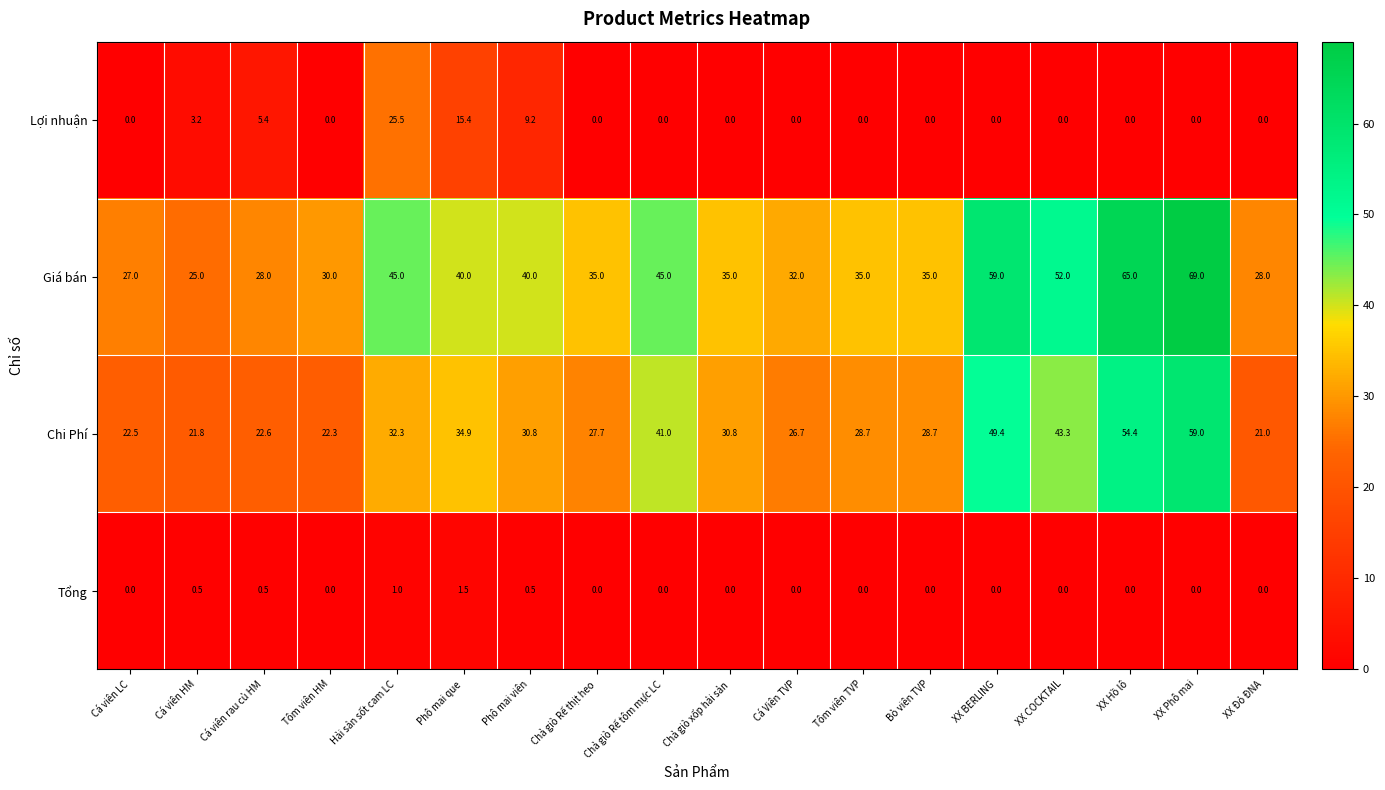

What is the difference between the maximum and second lowest values in the Giá bán series?

42.0